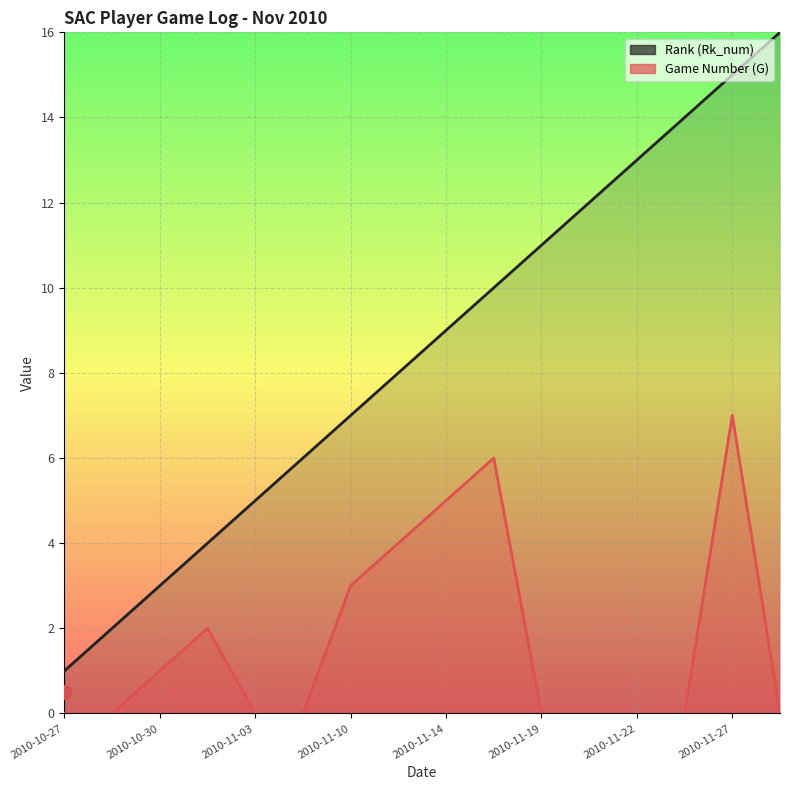

What is the highest value of the Game Number (G) series?

7